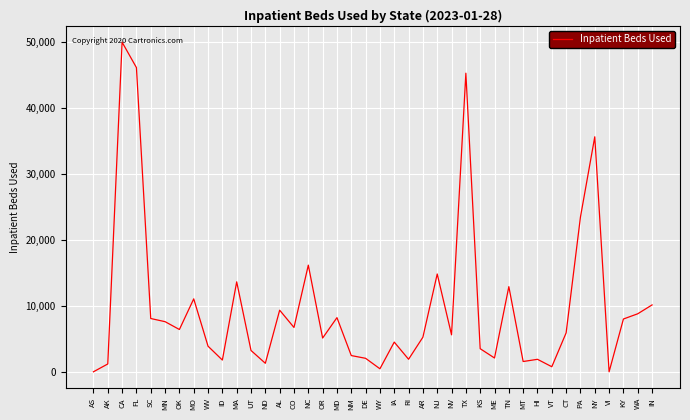

The chart shows a value of 23474 at PA. True or false?

True